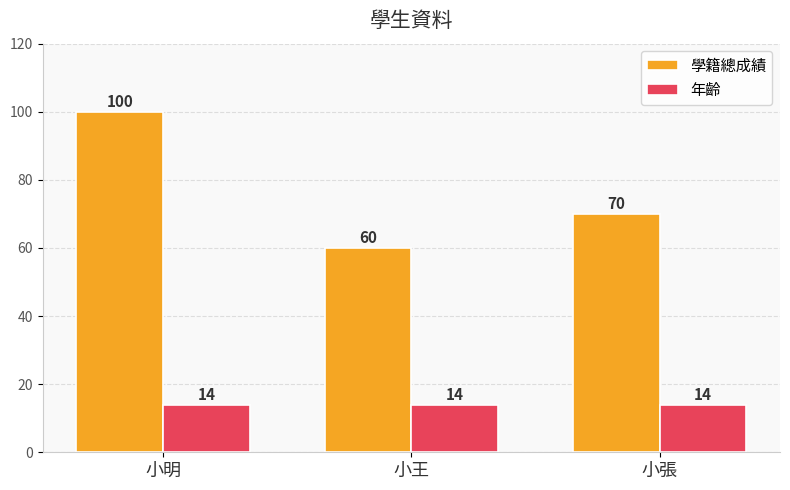

What is the total value across all series at 小王?

74